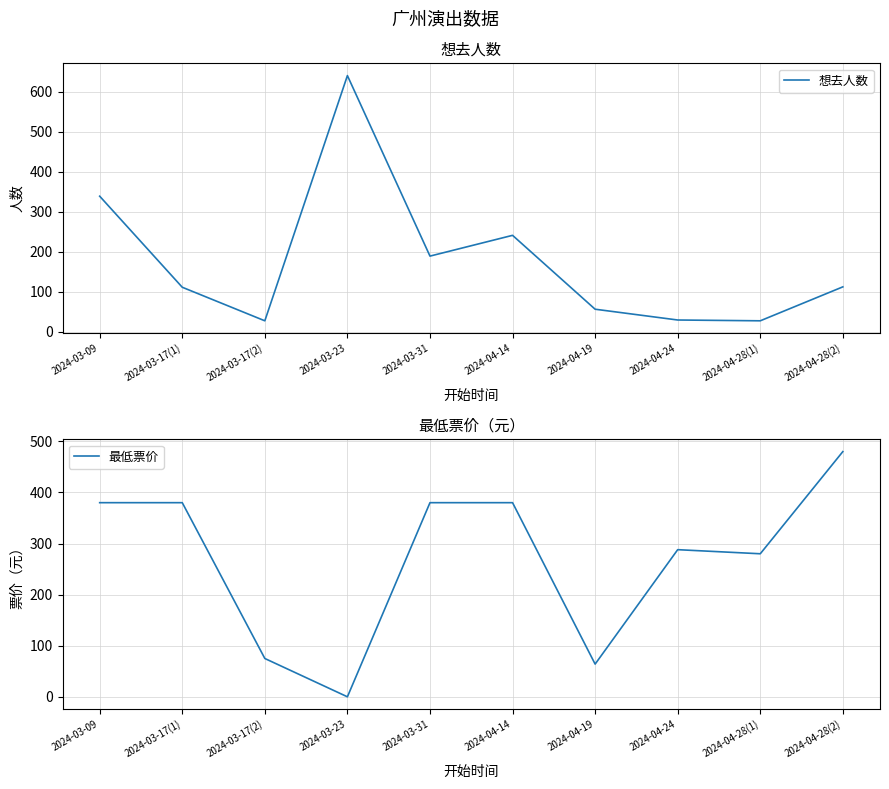

At which category does 最低票价 reach its first local valley?

2024-03-23